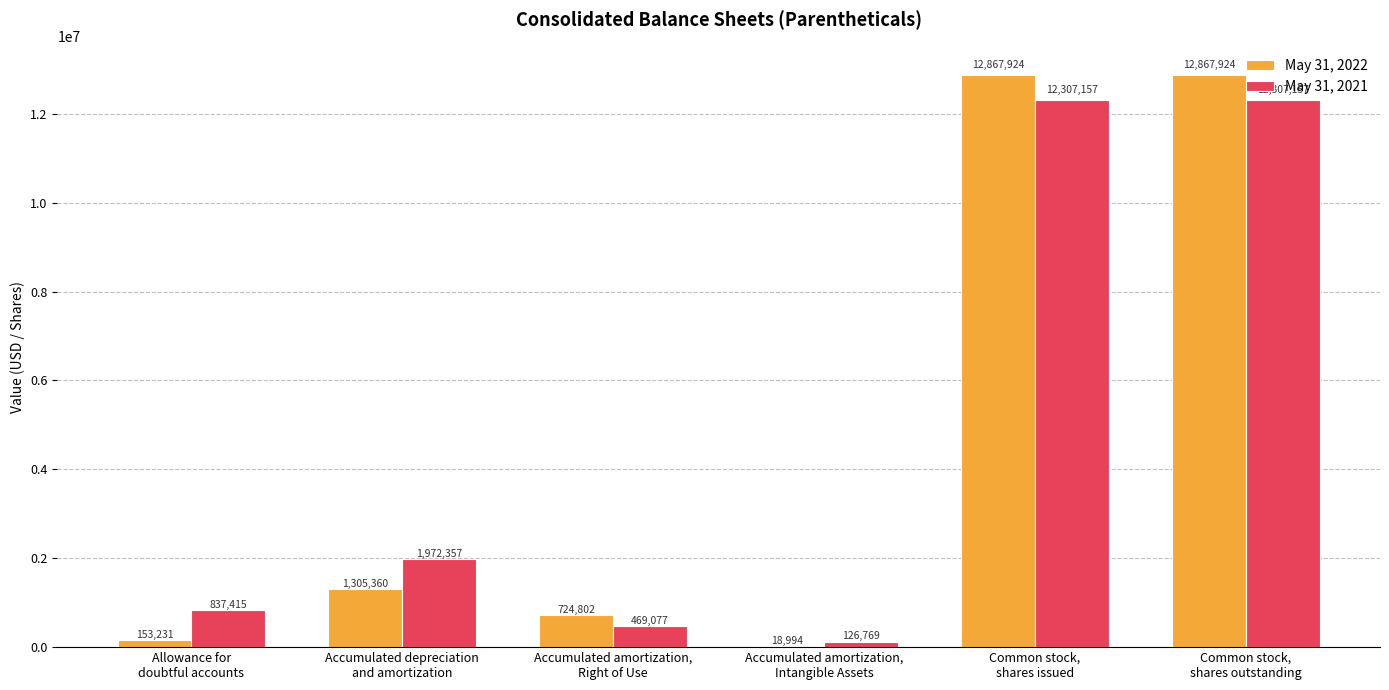

What is the sum of all May 31, 2021 values?

28019932